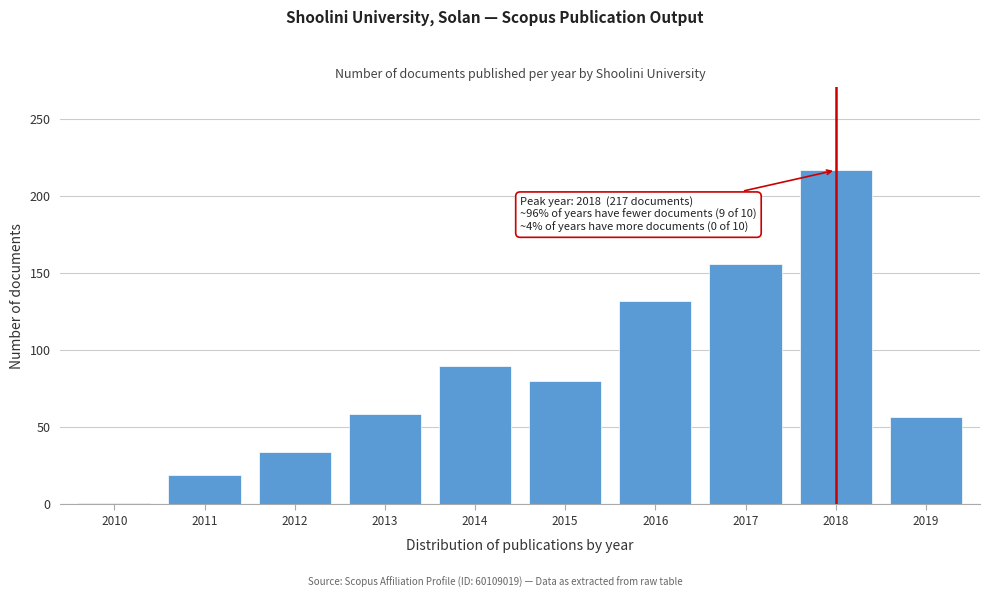

Reading left to right, what are all the values shown in this chart?

2010=1	2011=19	2012=34	2013=59	2014=90	2015=80	2016=132	2017=156	2018=217	2019=57